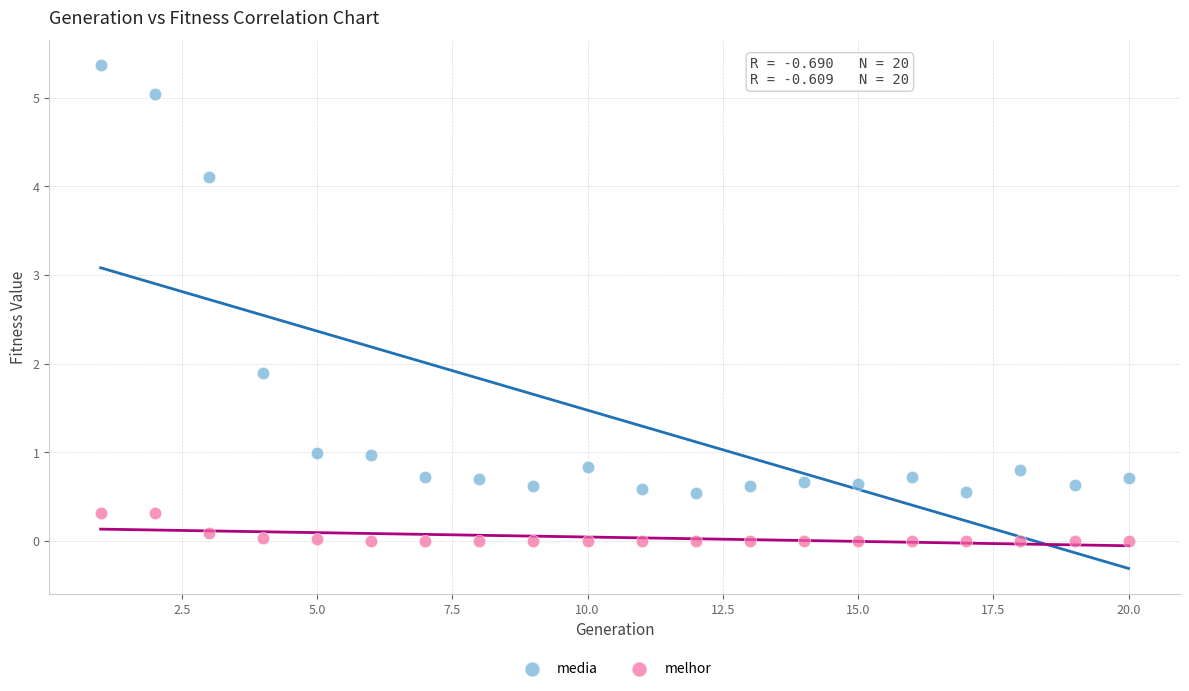

Across all series, what Y value is closest to 2?

1.9